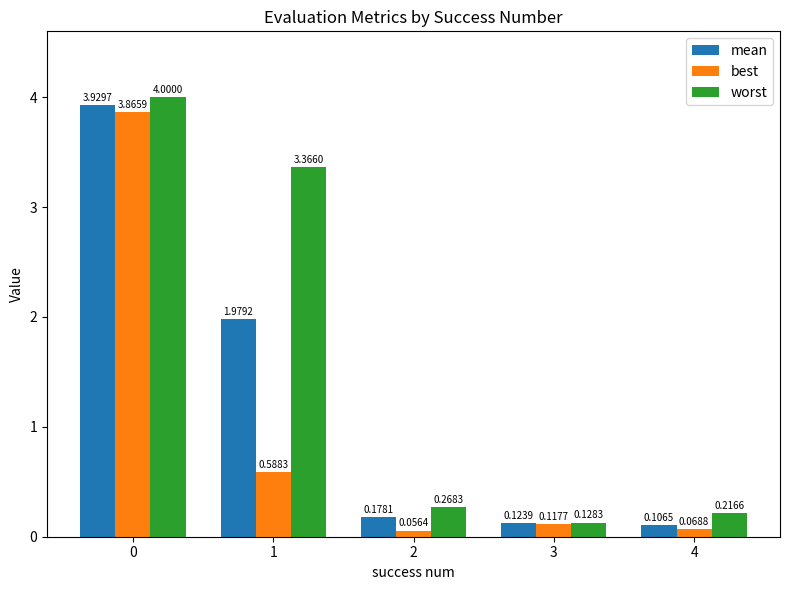

Where is mean nearest to the value 2?

1